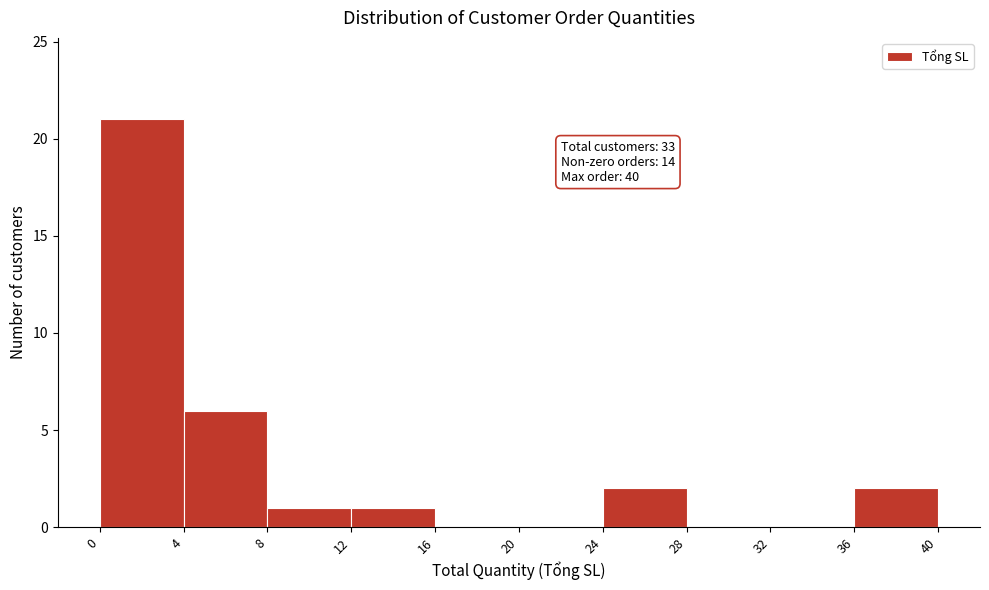

Which range on the x-axis has the tallest bar?

0 to 4